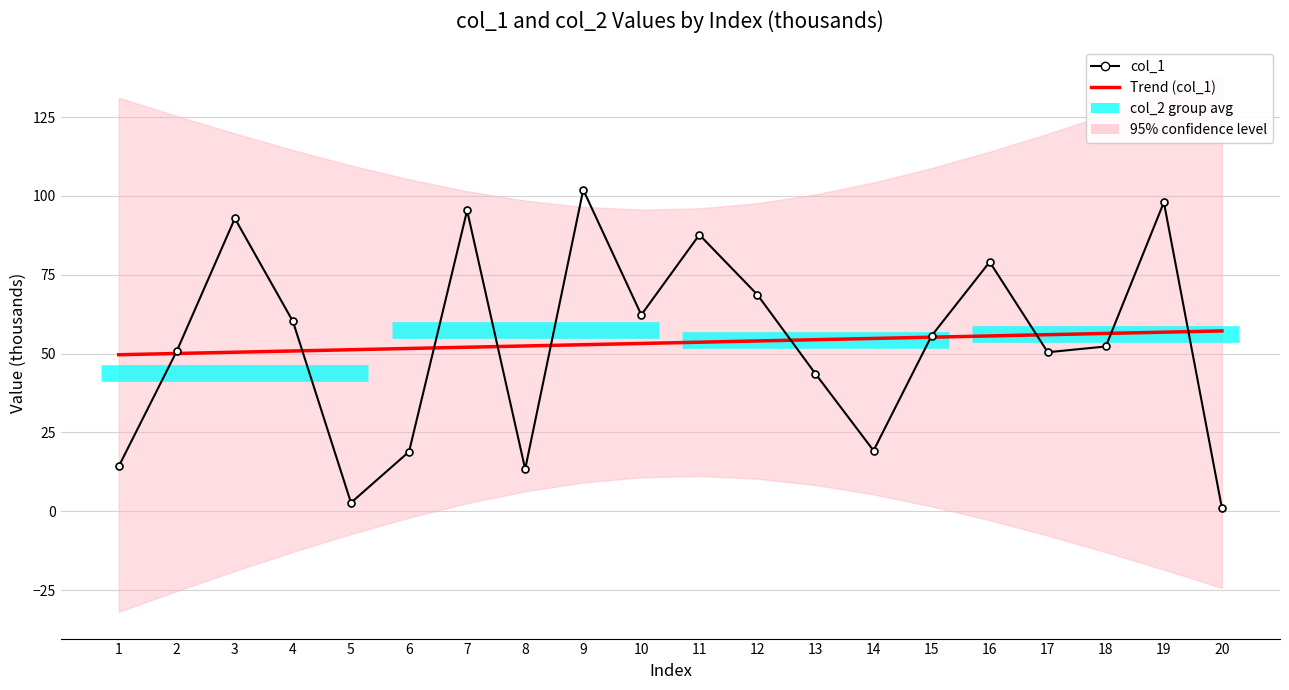

Rank the series by their average value, from highest to lowest.

Trend (col_1), col_1